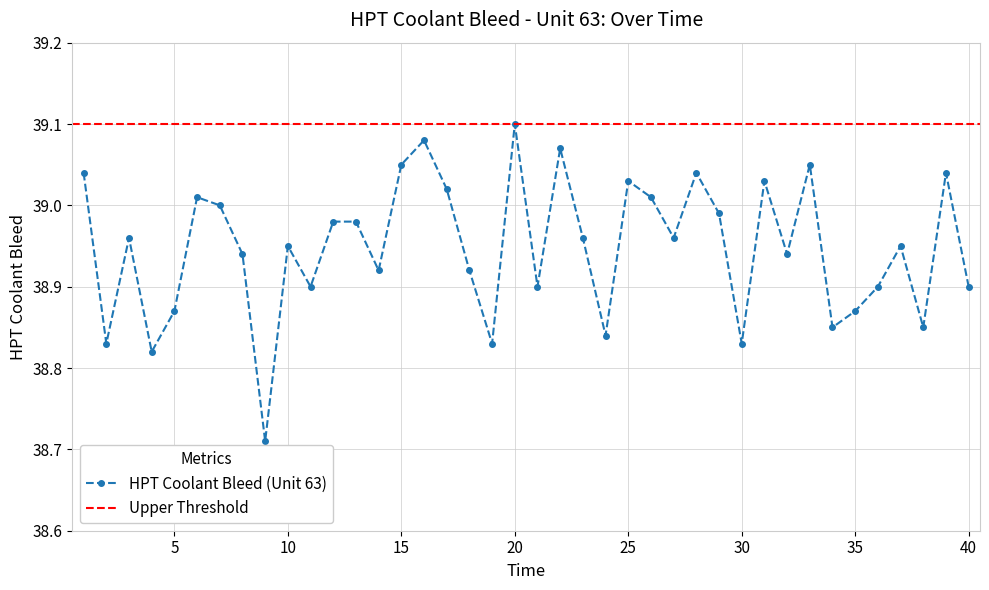

List the labels in order of value, smallest first.

9, 4, 2, 19, 30, 24, 34, 38, 5, 35, 11, 21, 36, 40, 14, 18, 8, 32, 10, 37, 3, 23, 27, 12, 13, 29, 7, 6, 26, 17, 25, 31, 1, 28, 39, 15, 33, 22, 16, 20